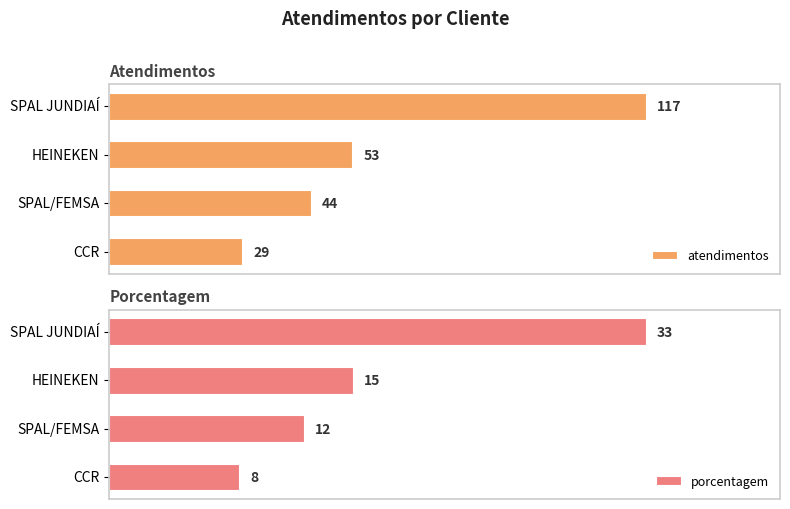

Rank the categories by porcentagem value from highest to lowest.

SPAL JUNDIAÍ, HEINEKEN, SPAL/FEMSA, CCR